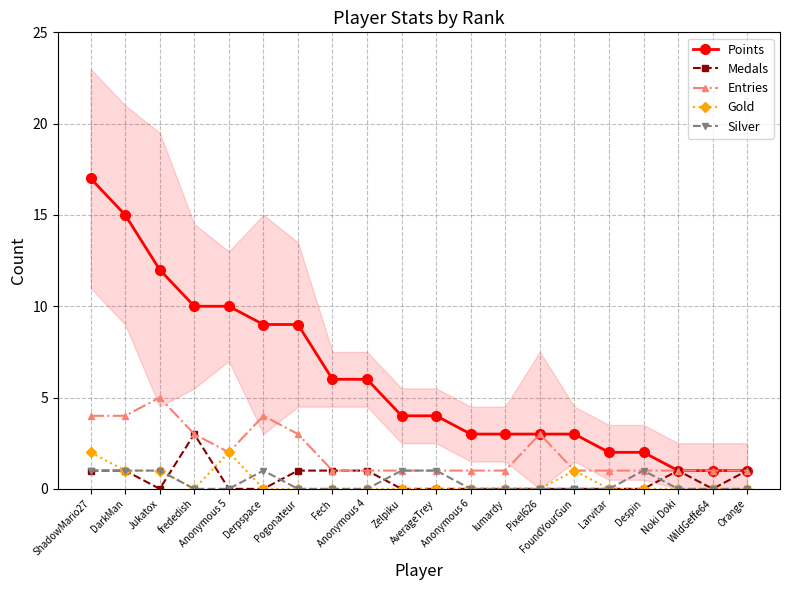

At how many categories does at least one series exceed 6?

7